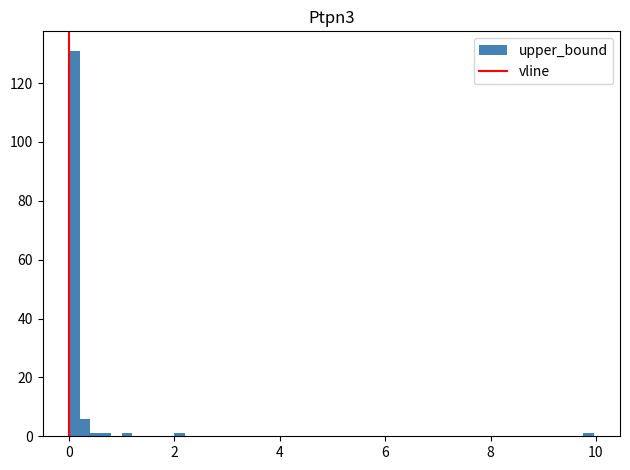

Read against the x-axis, roughly where is the centre of the tallest bar?

0.2